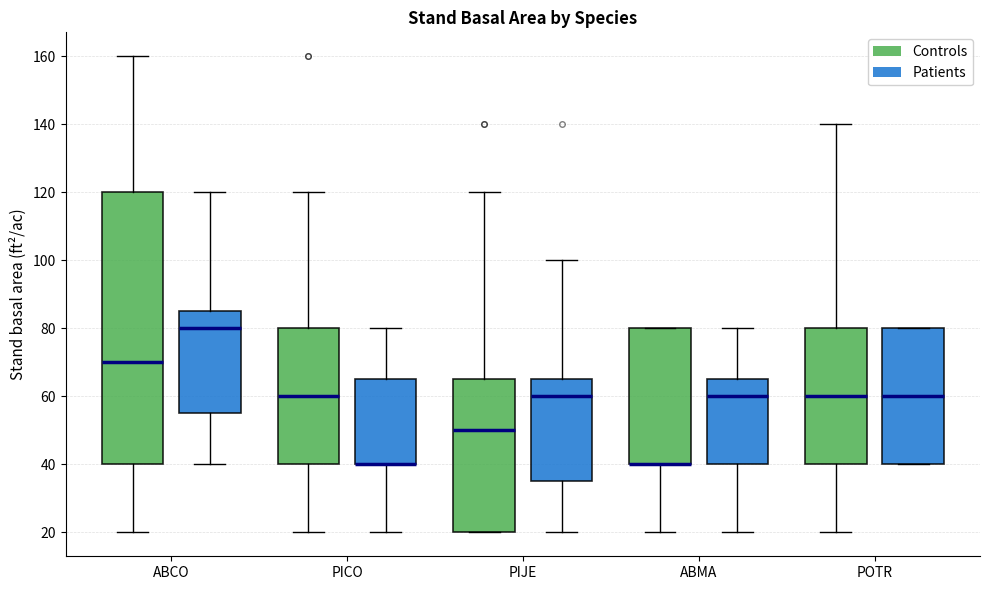

Where does the median line of the box for ABCO (Controls) sit on the y-axis? The values are not printed on the chart, so give them approximately, as read against the axis.

70